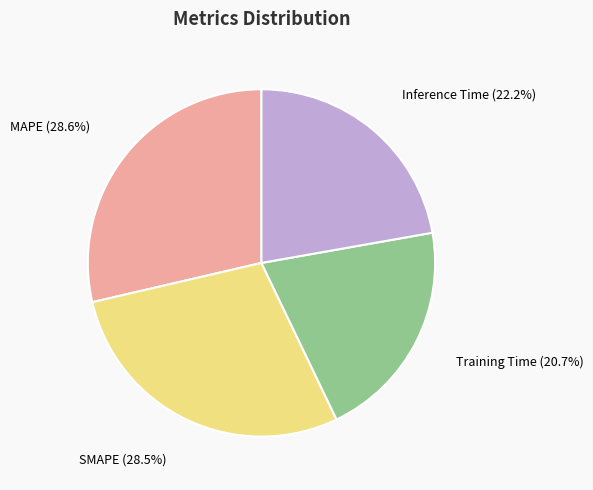

To the nearest percent, what is the difference between the largest and smallest slice percentages?

29%